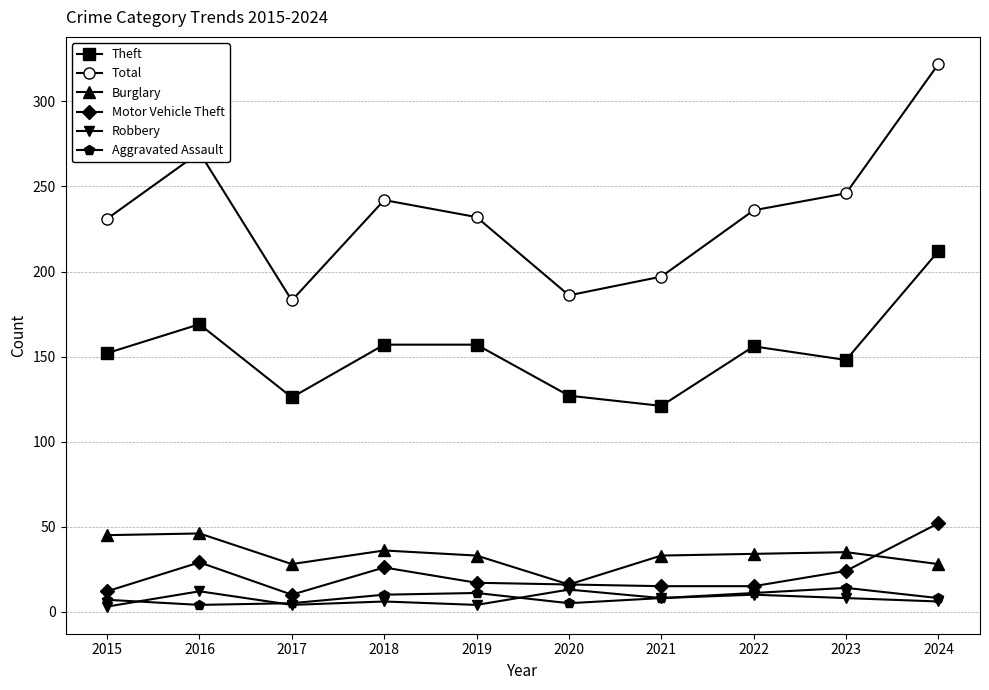

What is the value of the Motor Vehicle Theft point at the 2nd from the left?

29